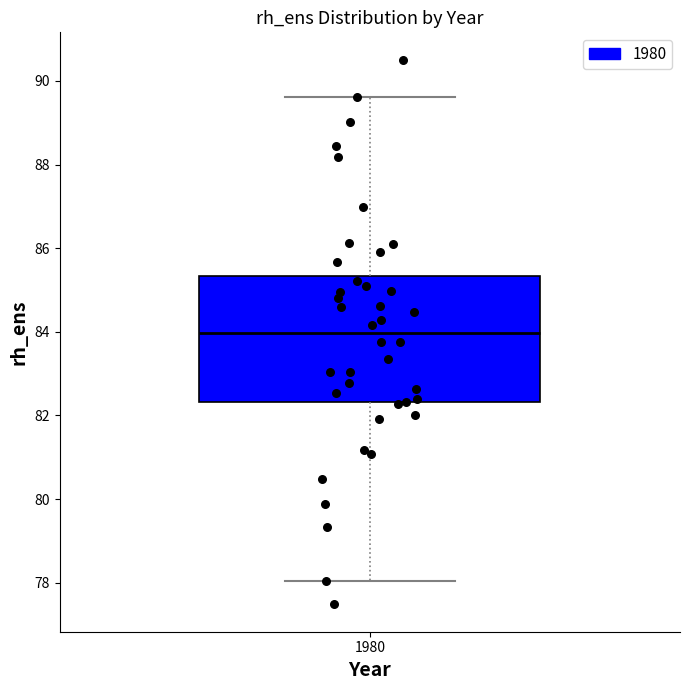

Transcribe this box plot: give where the median line is, the range the box spans, and where the two whiskers end, as read against the y-axis. The values are not printed on the chart, so give them approximately, as read against the axis.

median 84.0, box 82.4 to 85.4, whiskers 78.0 to 89.6